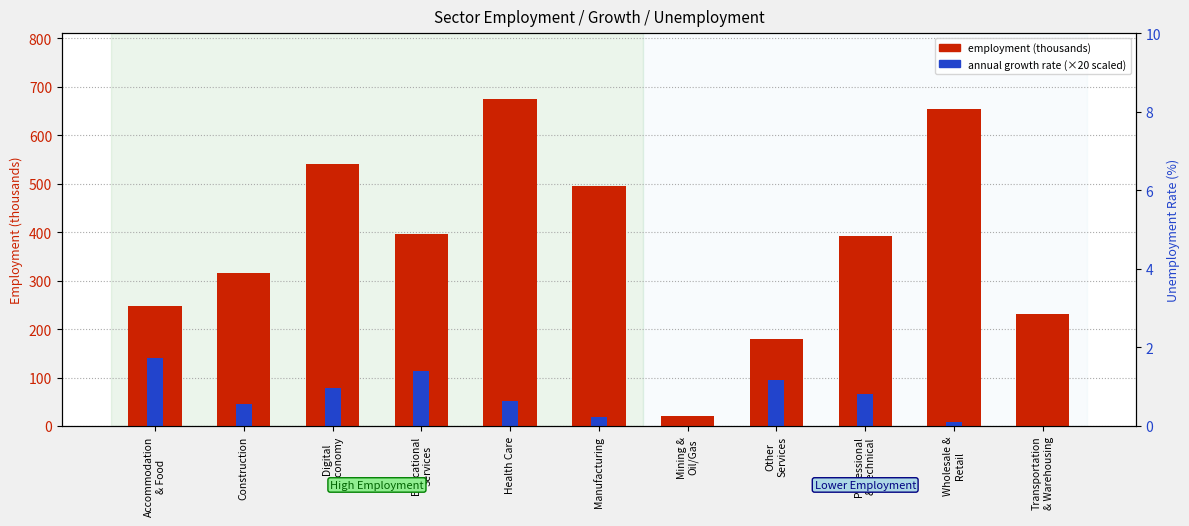

How many data points in annual growth rate (×20 scaled) are less than 50?

5